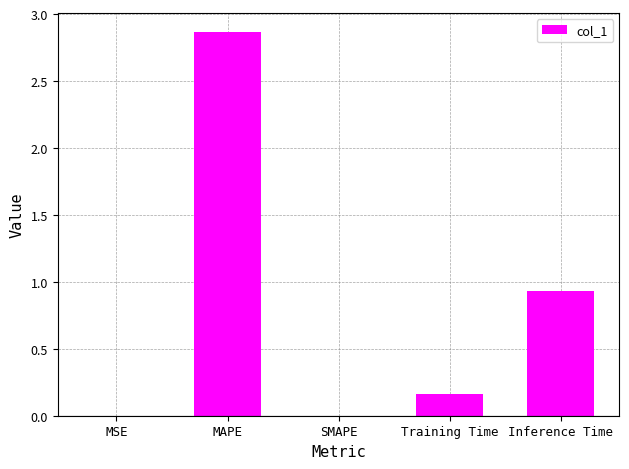

Which label corresponds to the largest value in the chart?

MAPE